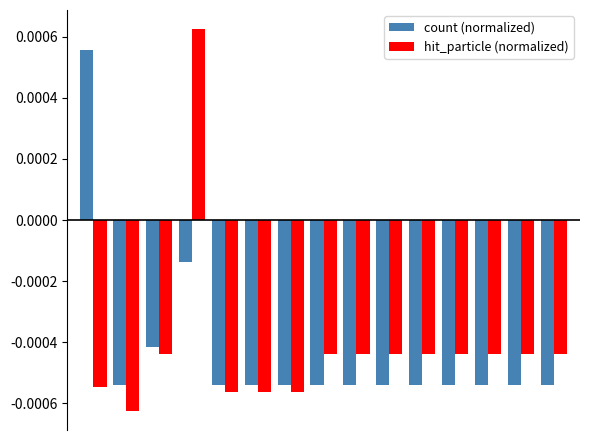

Which series has the largest total across all categories?

hit_particle (normalized)